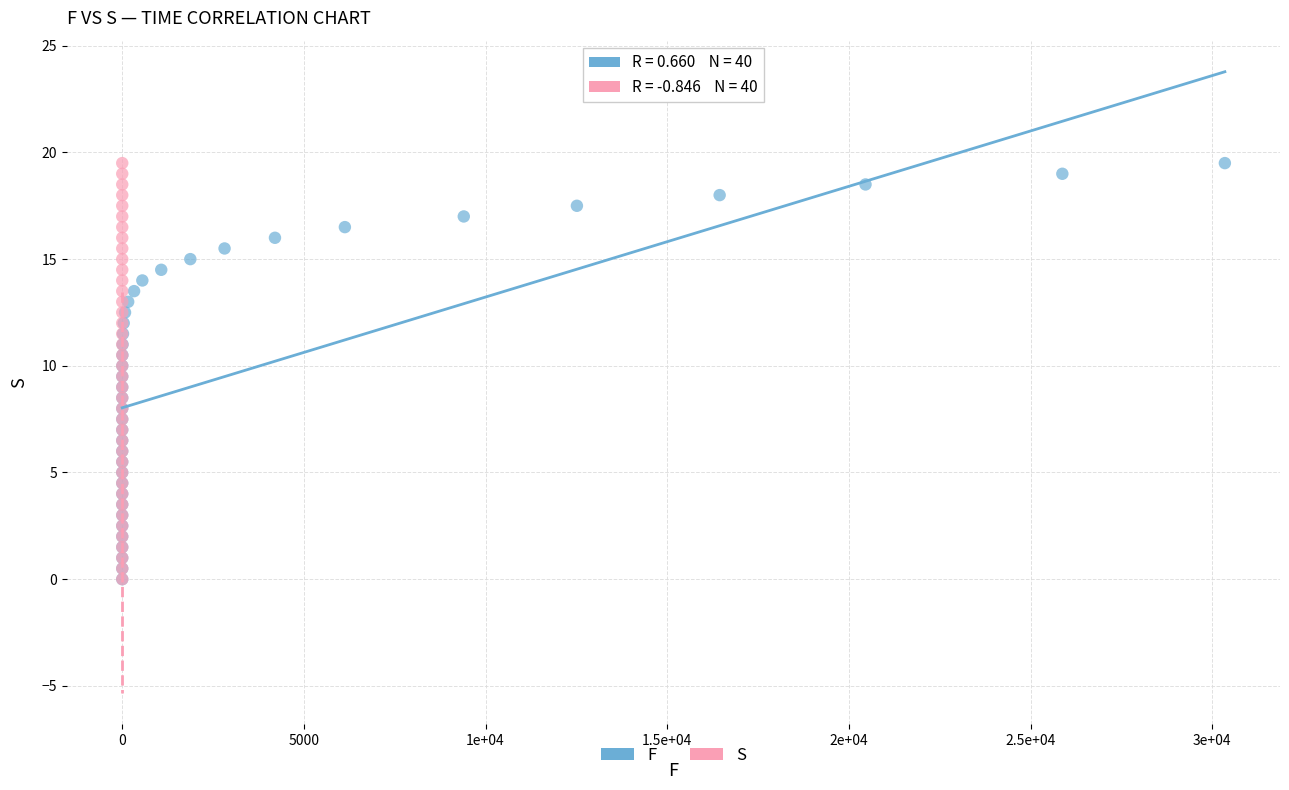

What are all the series names shown in the legend?

F, S